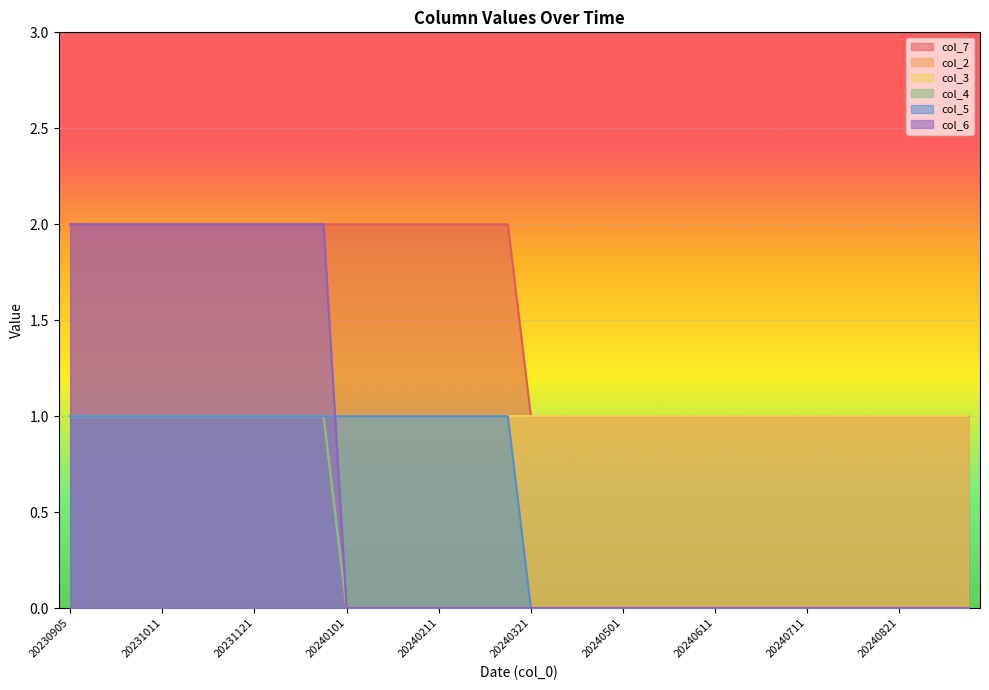

What is the total value across all series at 20240401?

1